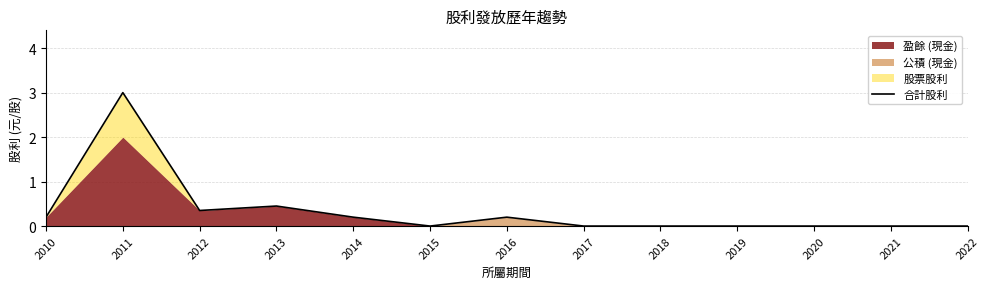

At which label is the value closest to 1?

2013